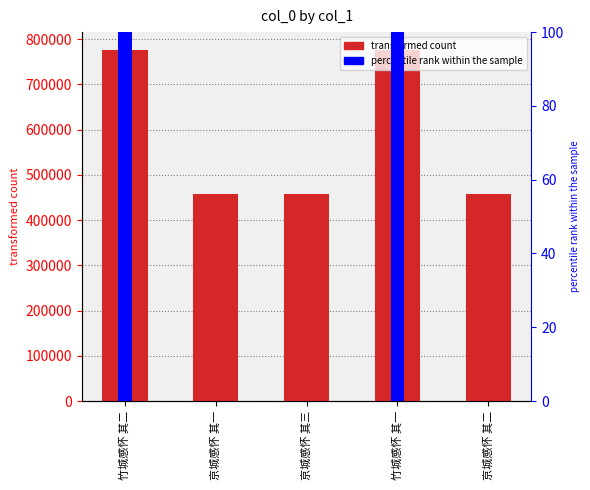

Reading left to right, list all the values displayed in this chart.

col_0: 776781.0	457469.0	457471.0	776780.0	457470.0
percentile rank within the sample: 100.0	0.0	0.0	100.0	0.0